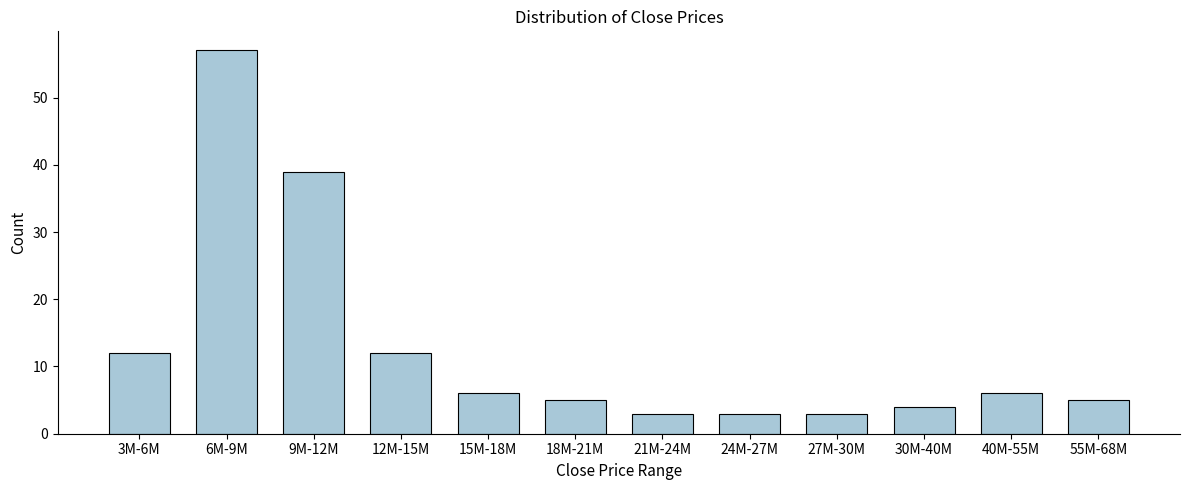

Reading left to right, transcribe all the data shown in this chart.

3M-6M=12	6M-9M=57	9M-12M=39	12M-15M=12	15M-18M=6	18M-21M=5	21M-24M=3	24M-27M=3	27M-30M=3	30M-40M=4	40M-55M=6	55M-68M=5